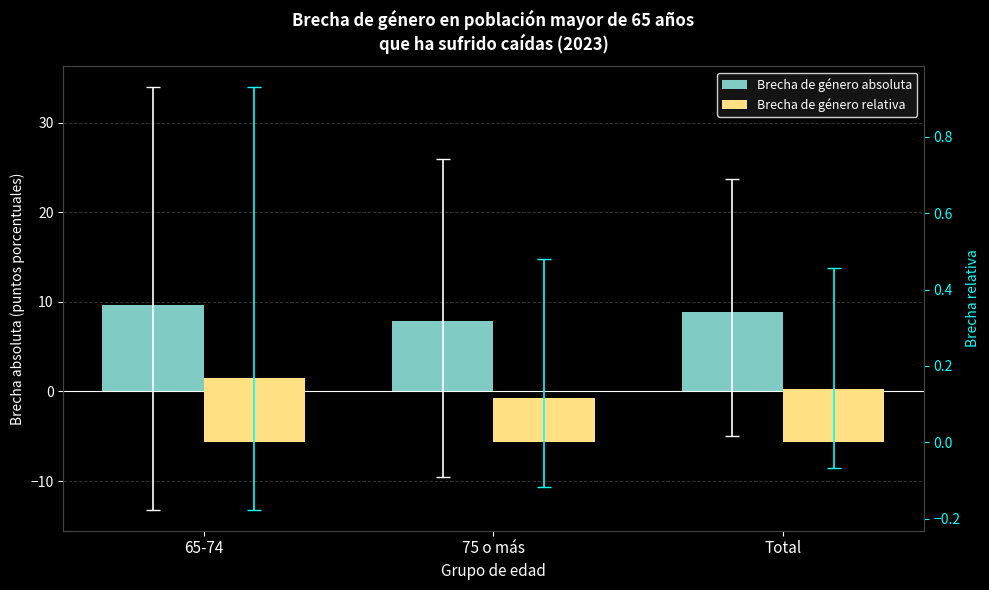

What is the sum of the Brecha de género relativa values at 75 o más and 65-74?

0.3